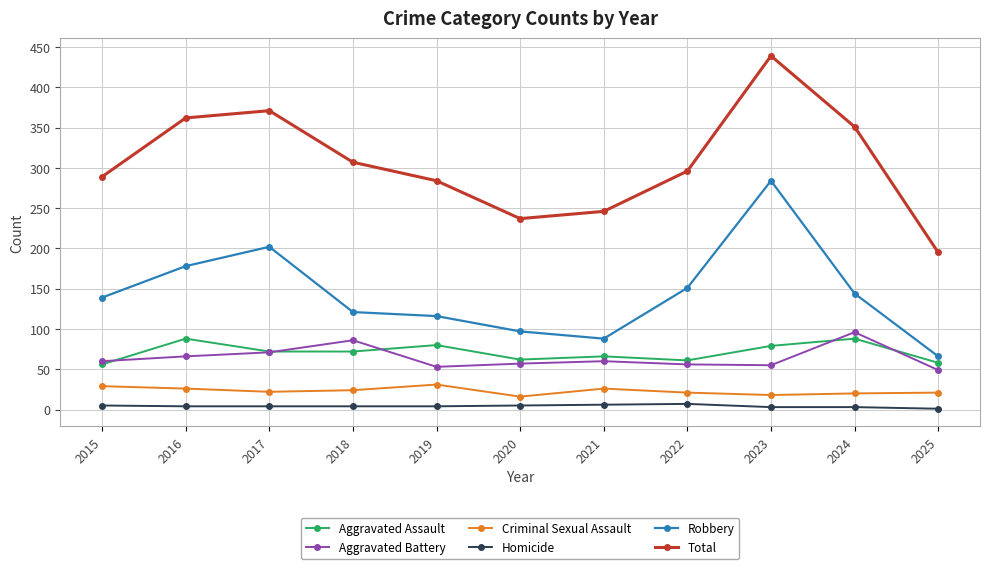

What is the minimum value shown in the chart?

1